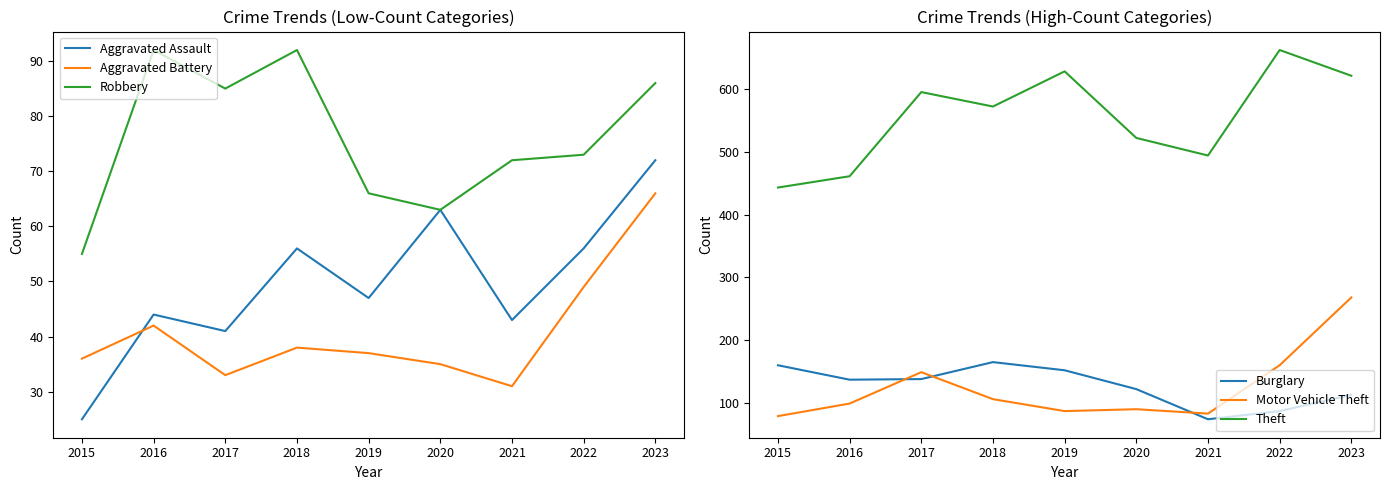

What is the average value of the Burglary series?

128